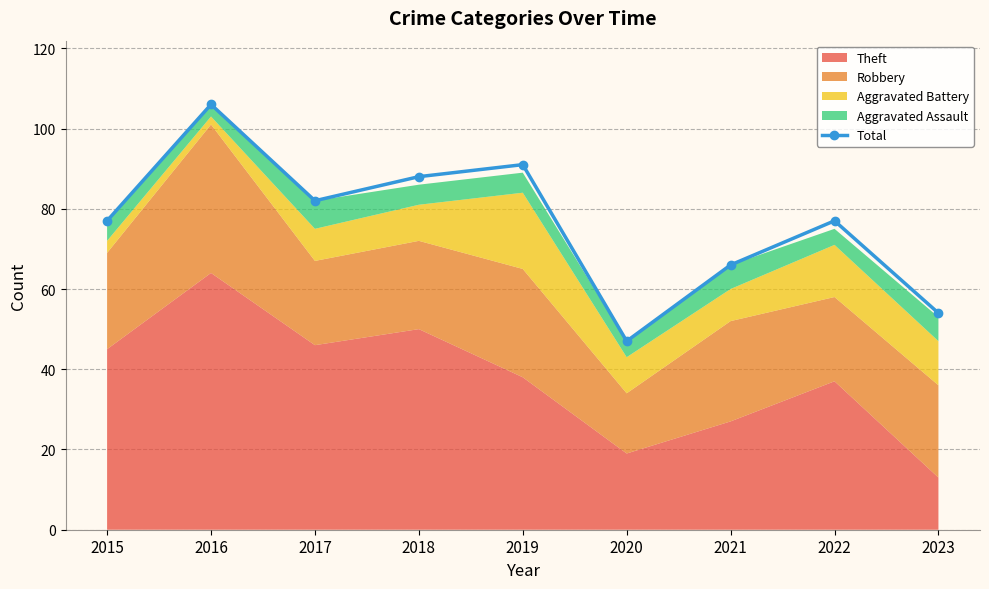

True or false: the data has more than 0 interior local peaks.

True